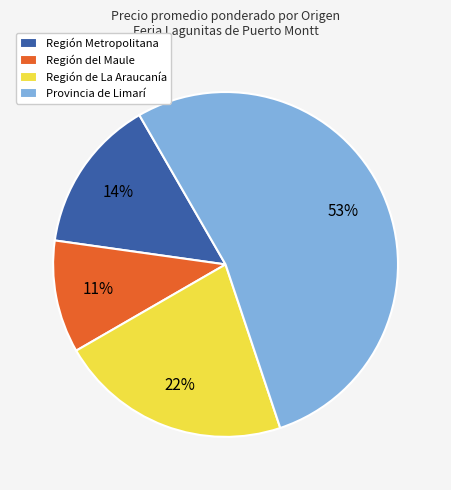

Count the number of slices in the pie.

4